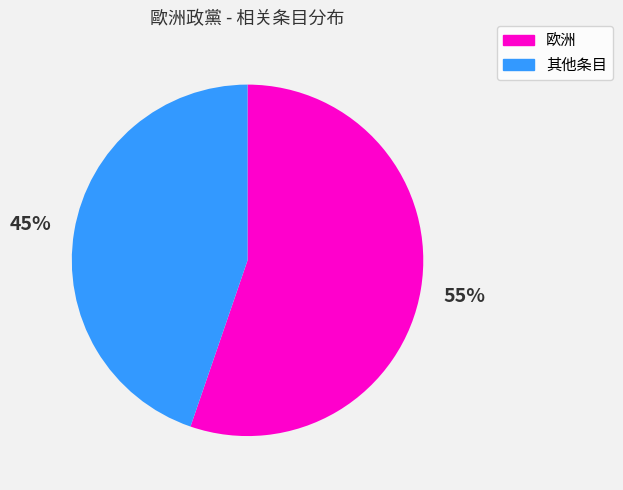

To the nearest percent, what portion does 其他条目 represent?

45%